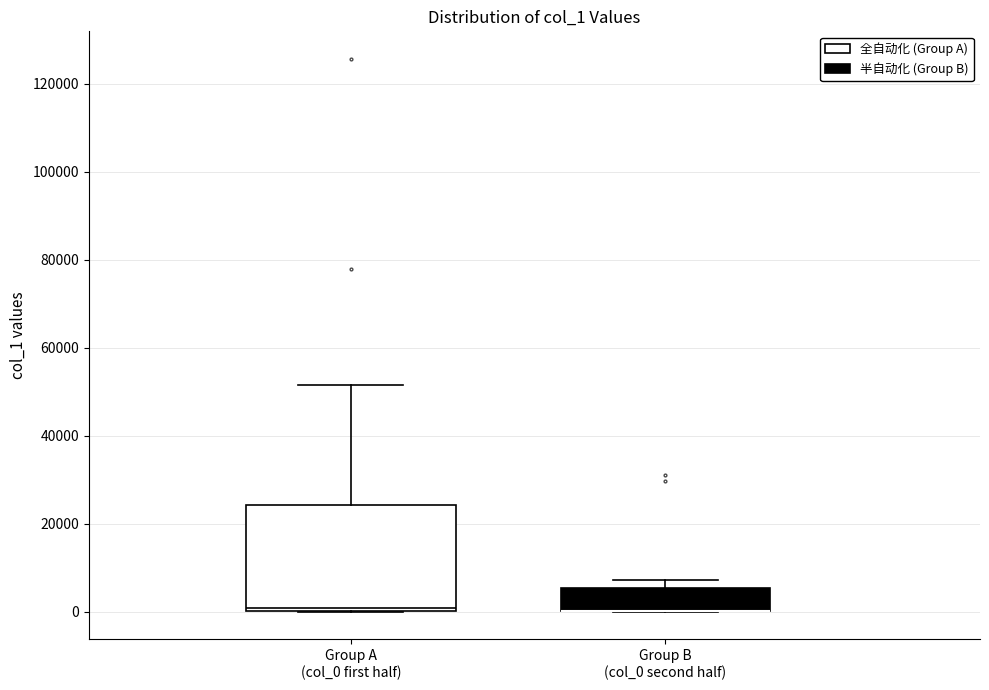

Where does the upper whisker of the box for Group A (col_0 first half) end on the y-axis? The values are not printed on the chart, so give them approximately, as read against the axis.

52000